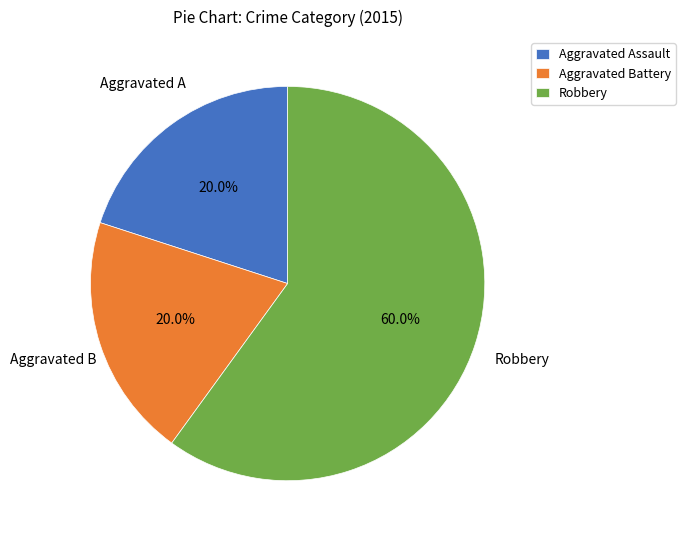

Which has a higher value, Robbery or Aggravated Assault?

Robbery